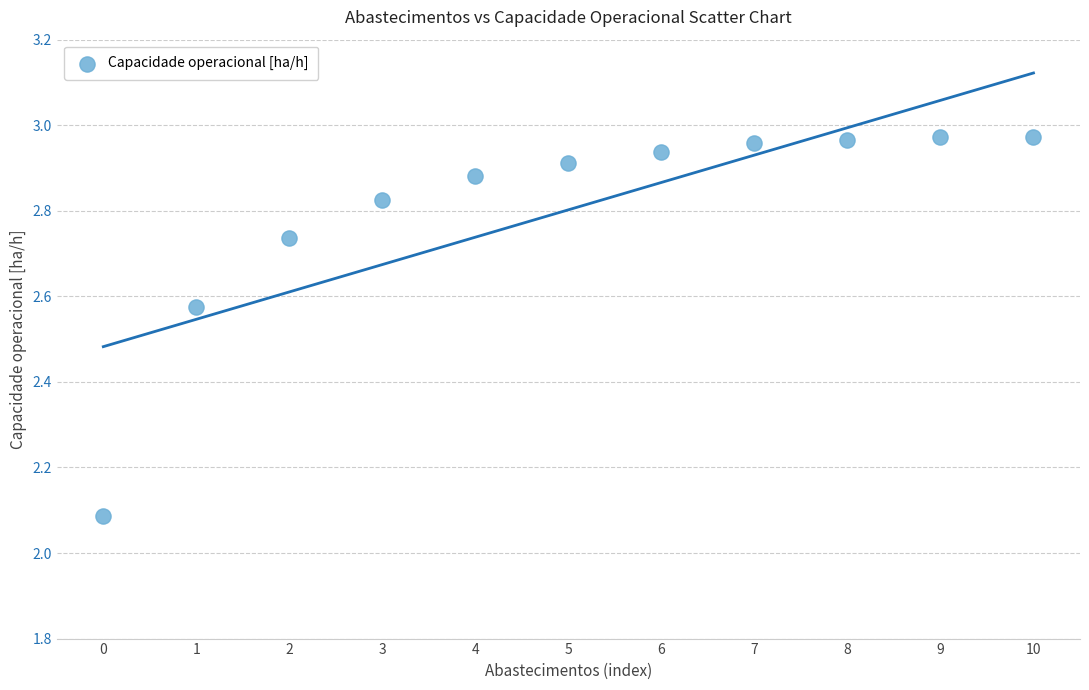

What is the range of Y values (max minus min)?

0.9